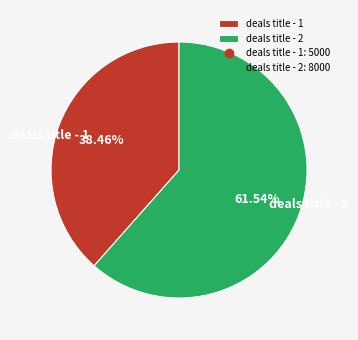

Combined, what portion of the pie is deals title - 1 and deals title - 2?

100.0%